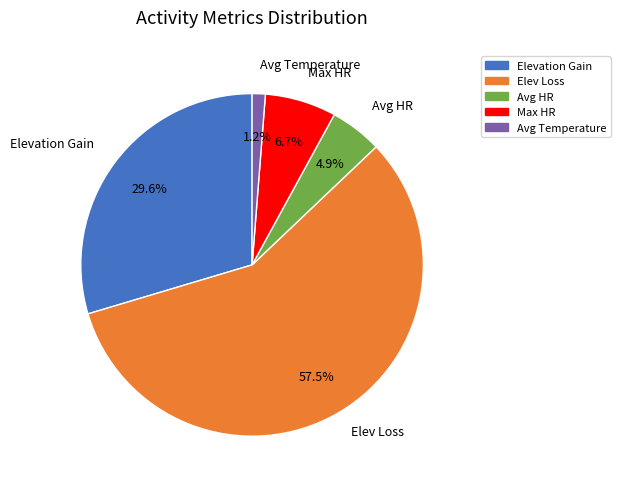

What is the largest slice in the pie chart?

Elev Loss